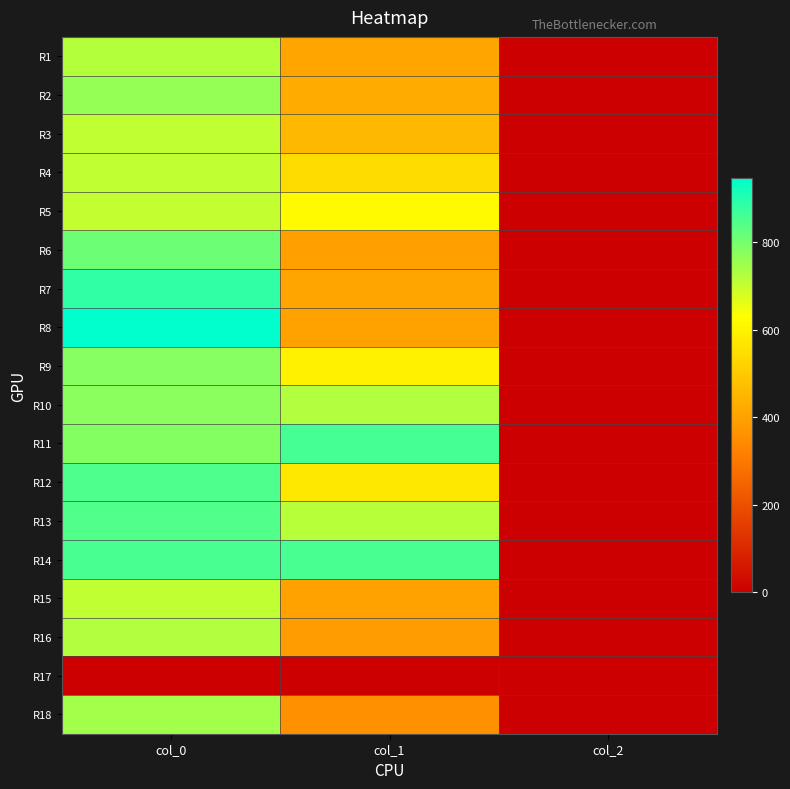

Reading left to right, list all the values displayed in this chart.

R1: col_0=723.3	col_1=408.4	col_2=2.0
R2: col_0=760.0	col_1=425.2	col_2=2.0
R3: col_0=710.0	col_1=455.6	col_2=2.0
R4: col_0=710.0	col_1=546.8	col_2=2.0
R5: col_0=703.3	col_1=621.0	col_2=2.0
R6: col_0=810.0	col_1=398.2	col_2=2.0
R7: col_0=886.7	col_1=408.4	col_2=2.0
R8: col_0=946.7	col_1=401.6	col_2=2.0
R9: col_0=780.0	col_1=597.4	col_2=2.0
R10: col_0=773.3	col_1=725.6	col_2=2.0
R11: col_0=783.3	col_1=860.6	col_2=2.0
R12: col_0=850.0	col_1=573.8	col_2=2.0
R13: col_0=846.7	col_1=718.9	col_2=2.0
R14: col_0=856.7	col_1=857.2	col_2=2.0
R15: col_0=710.0	col_1=401.6	col_2=2.0
R16: col_0=726.7	col_1=391.5	col_2=2.0
R17: col_0=0.0	col_1=0.0	col_2=0.0
R18: col_0=743.3	col_1=361.1	col_2=2.0